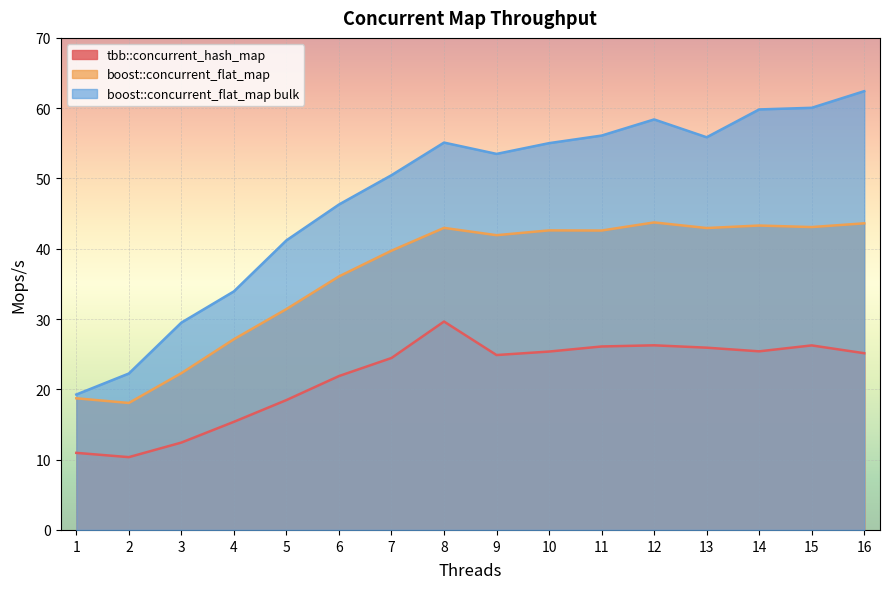

What is the total value across all series at 14?

128.5